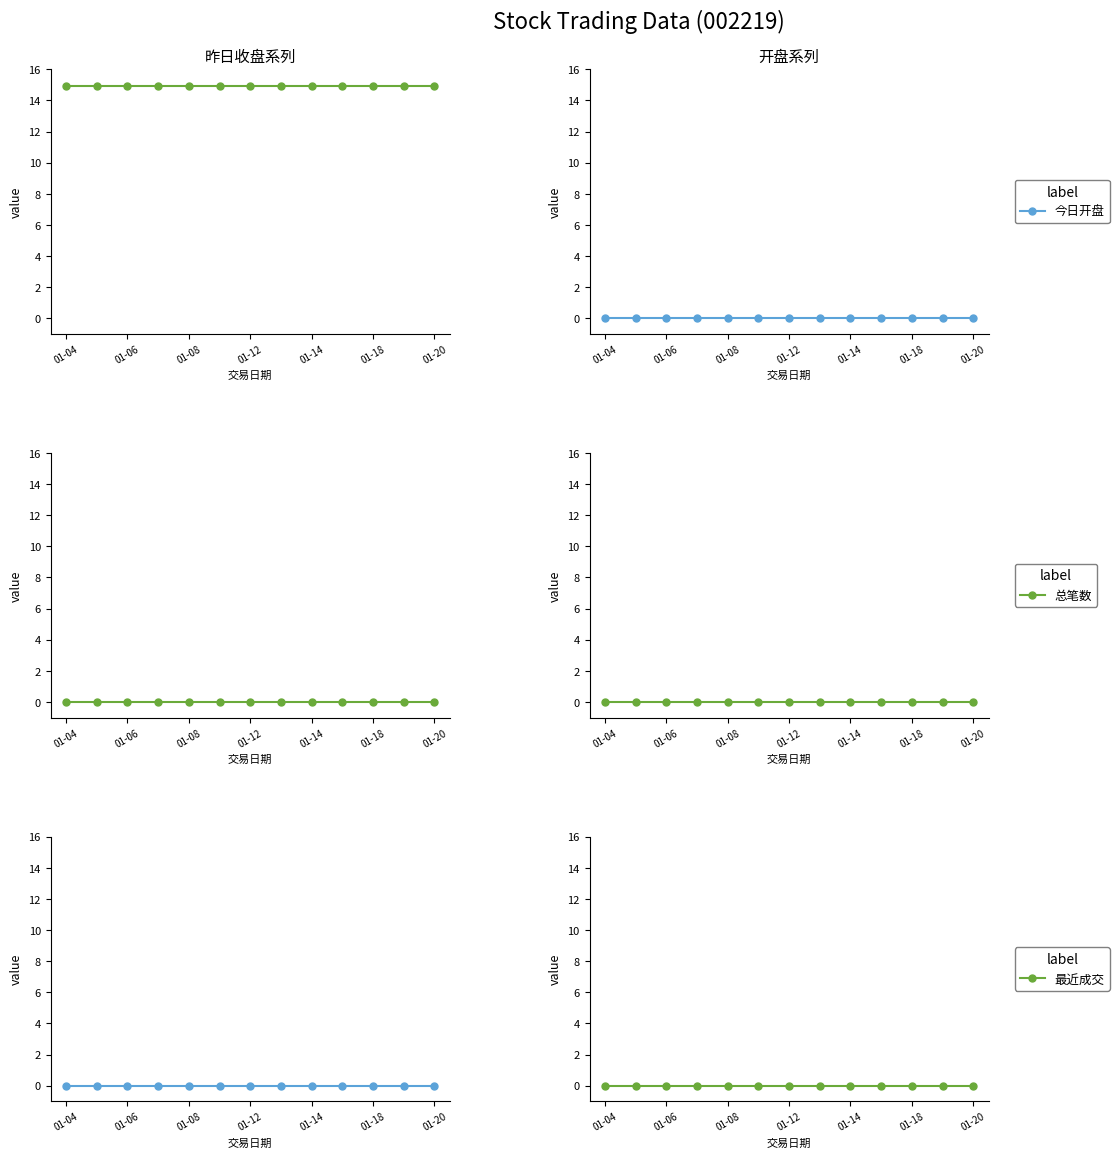

The value of 今日开盘 at 7 is 0.0. True or false?

True